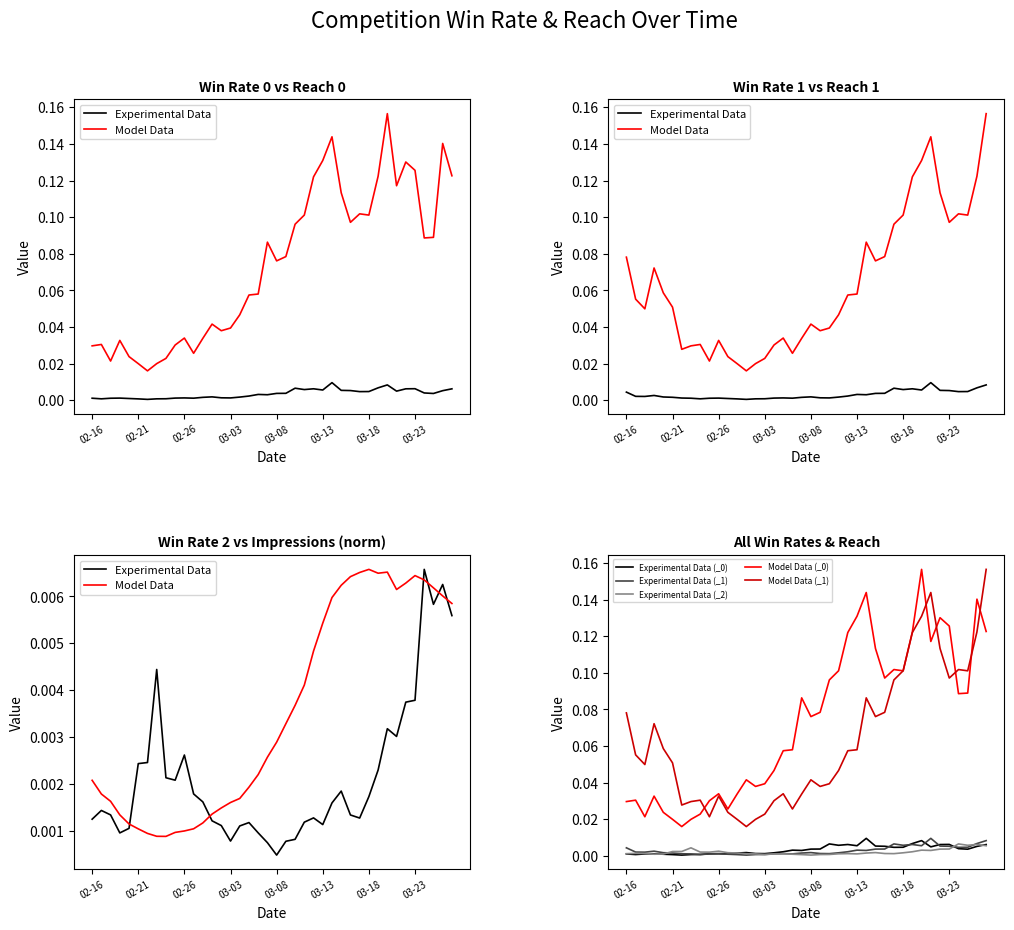

At how many categories does at least one series exceed 0?

40